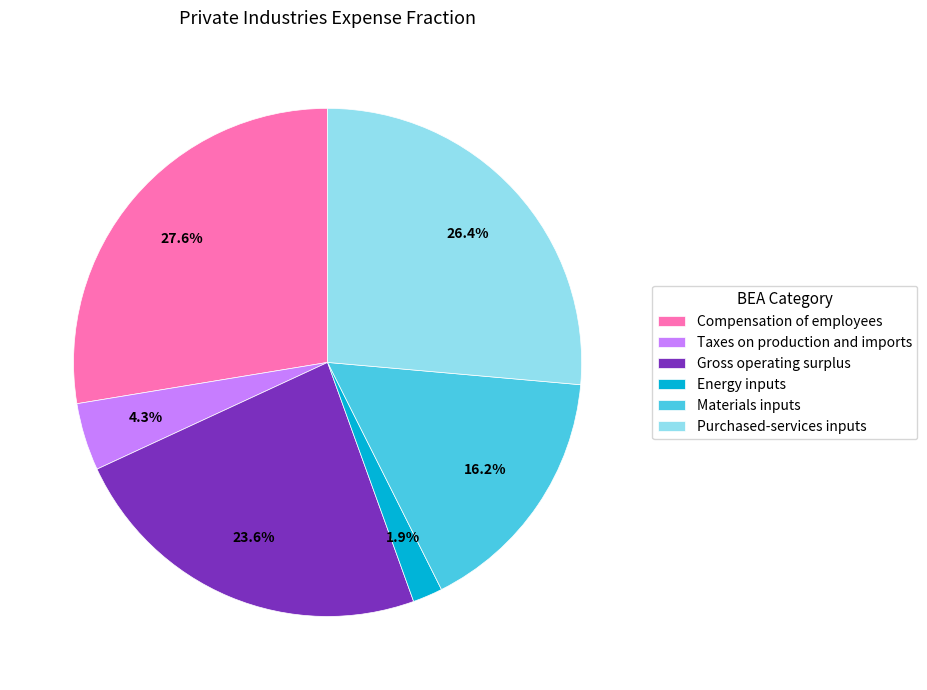

Which has a higher value, Materials inputs or Gross operating surplus?

Gross operating surplus